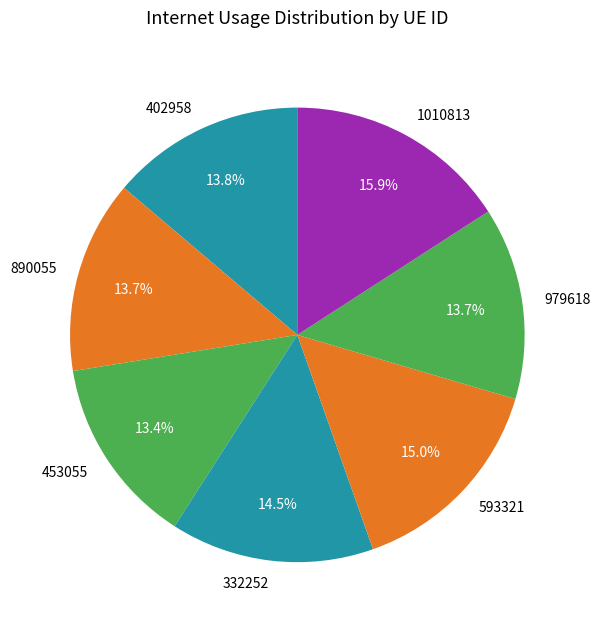

Is it true that 890055 is 14% of the pie?

True